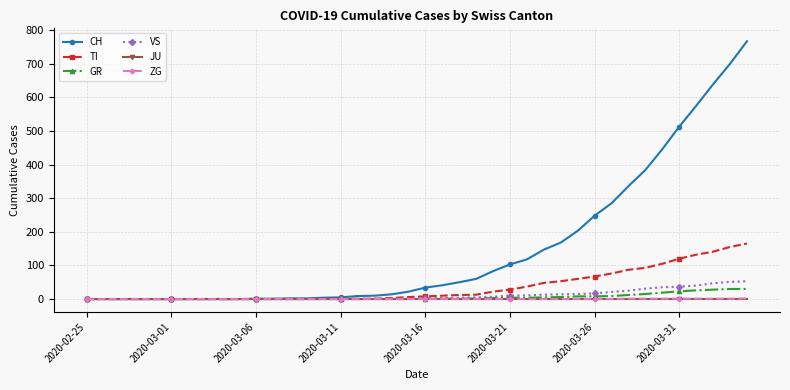

How many values in the TI series are below 8?

20